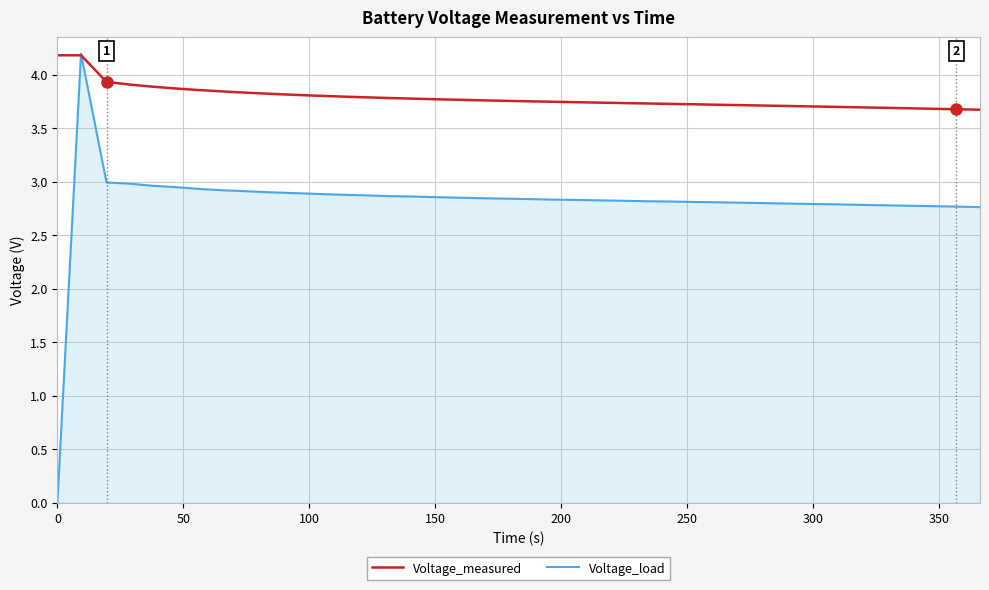

At how many categories does at least one series exceed 2?

40